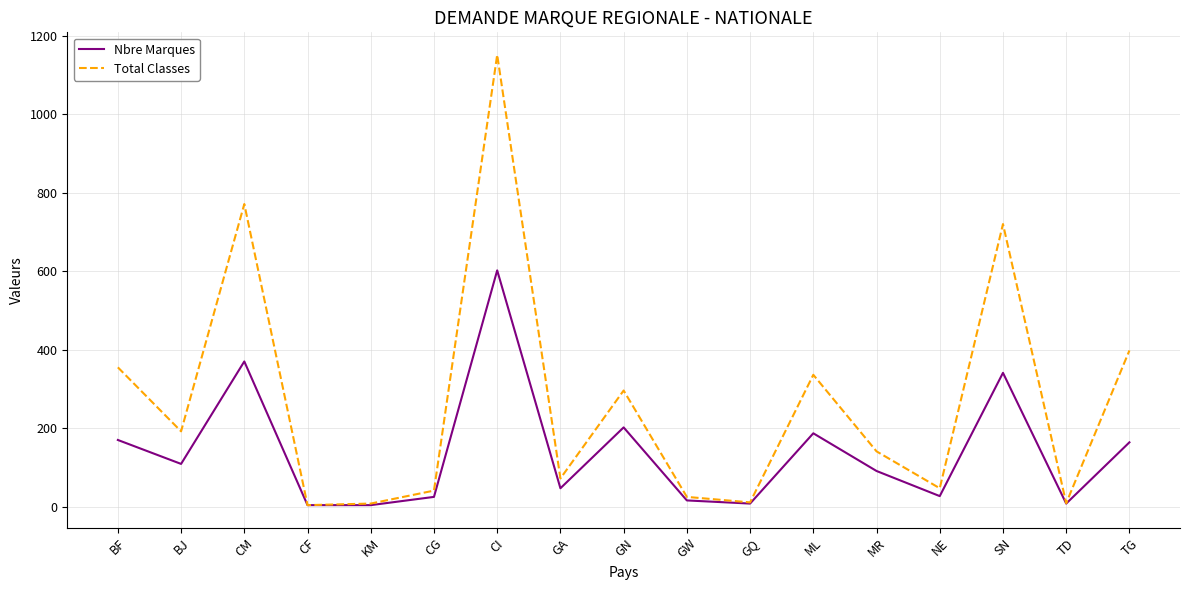

What is the total value across all series at GQ?

19